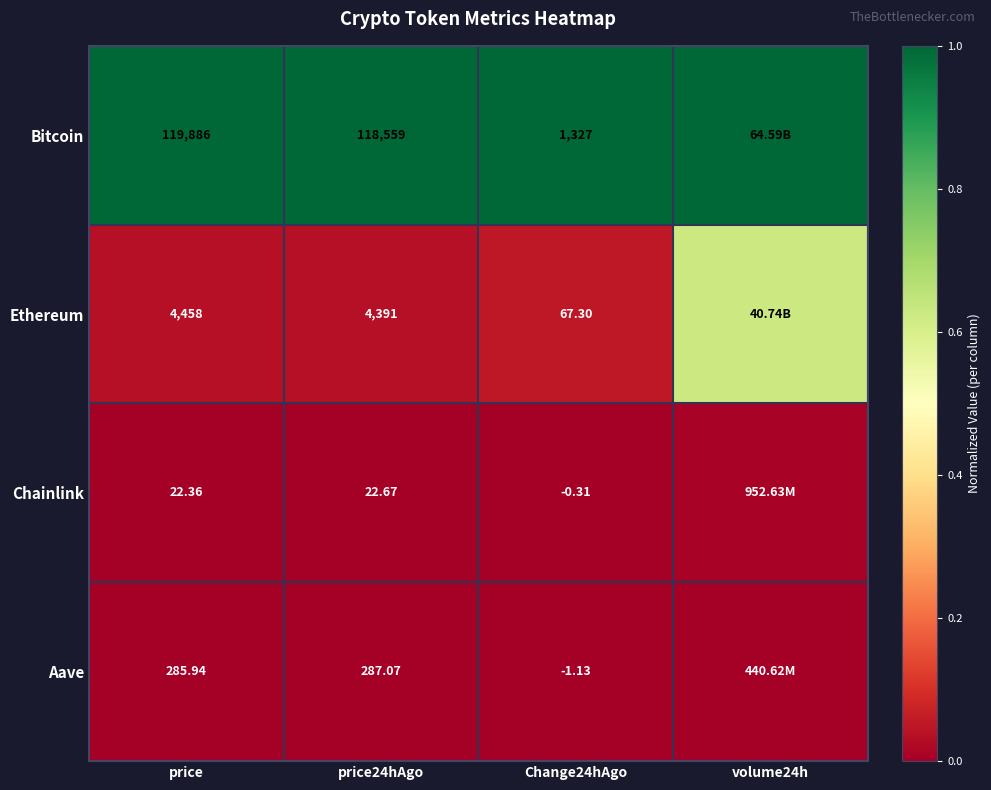

Rank the series at Change24hAgo from highest to lowest value.

Bitcoin, Ethereum, Chainlink, Aave